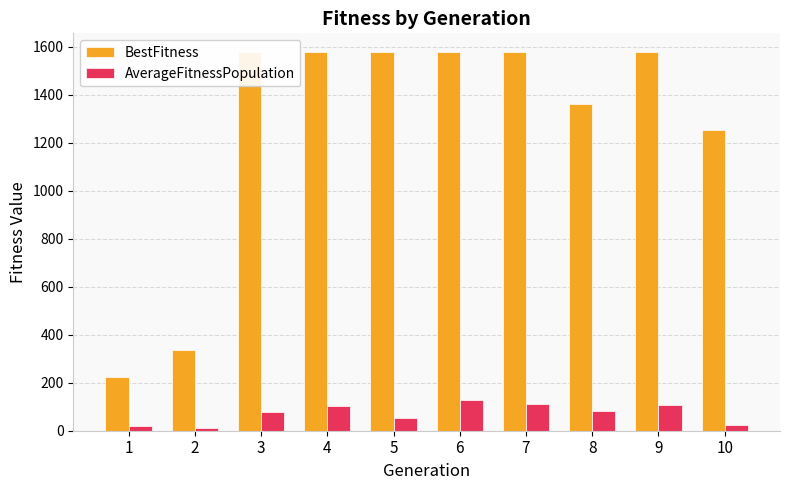

Are the bars grouped side by side (vs. stacked)?

Yes